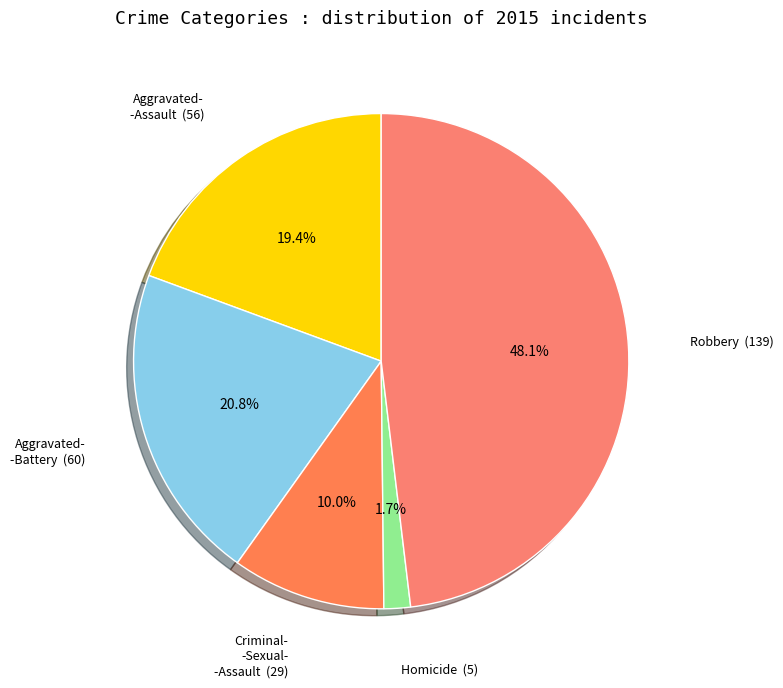

Which slice is the smallest?

Homicide